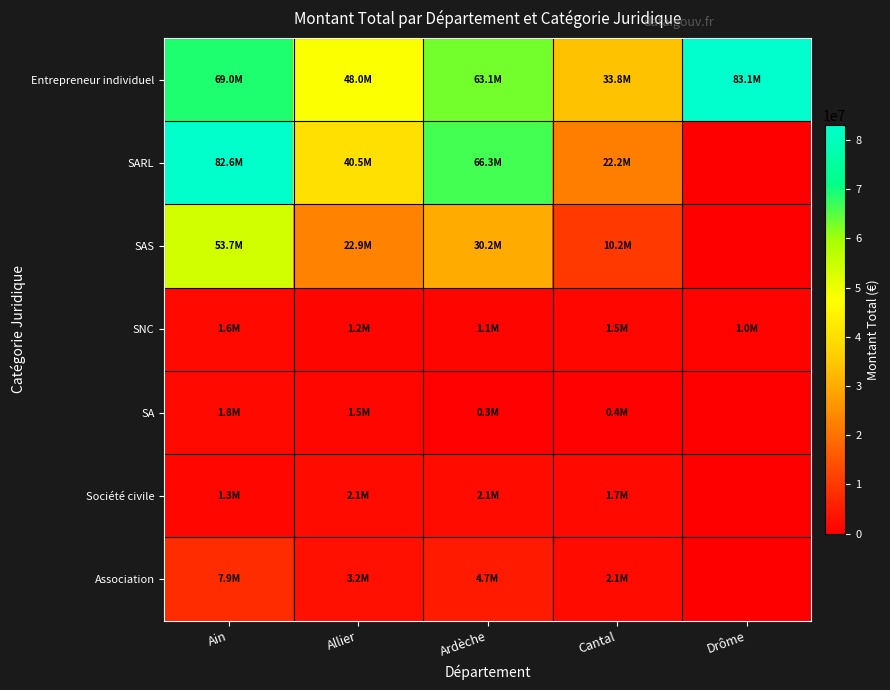

At how many categories does at least one series exceed 66242858?

3